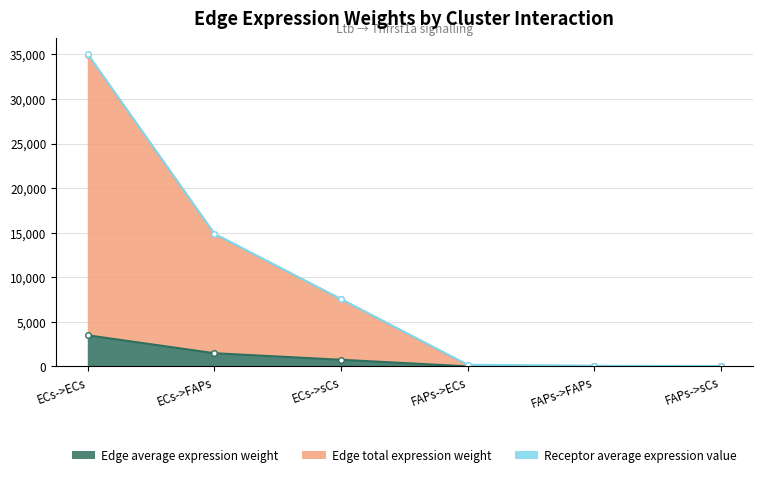

True or false: Edge average expression weight and Edge total expression weight intersect in this chart.

False